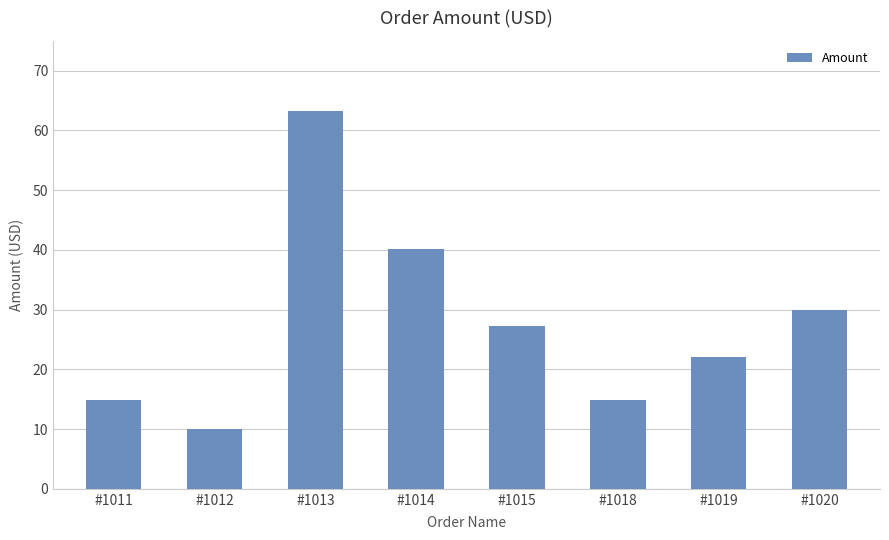

What is the difference between the maximum and minimum values?

53.2